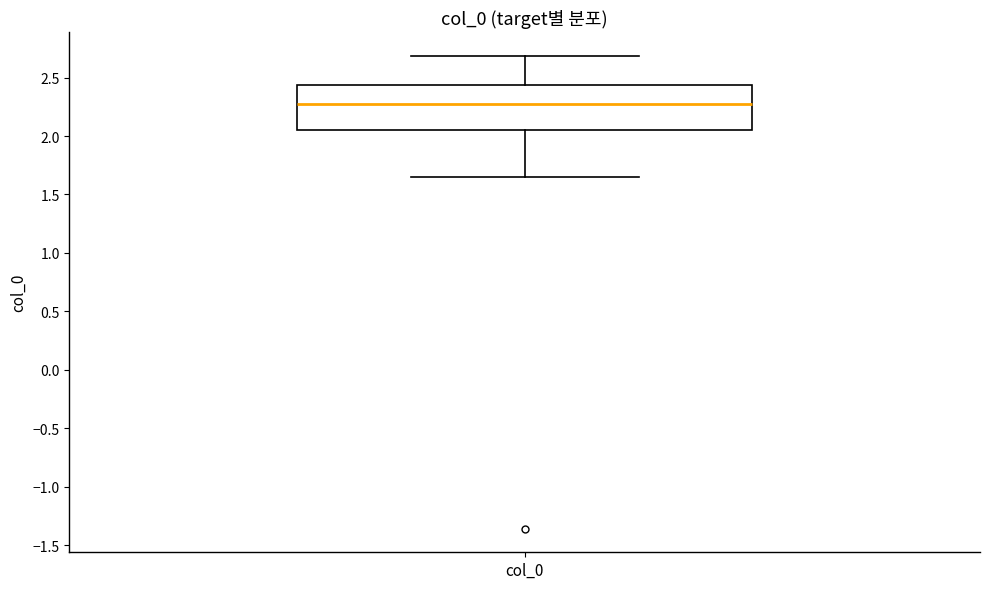

Read this box plot against the y-axis: the position of the median line, the range covered by the box, and the ends of both whiskers. The values are not printed on the chart, so give them approximately, as read against the axis.

median 2.30, box 2.05 to 2.45, whiskers 1.65 to 2.70